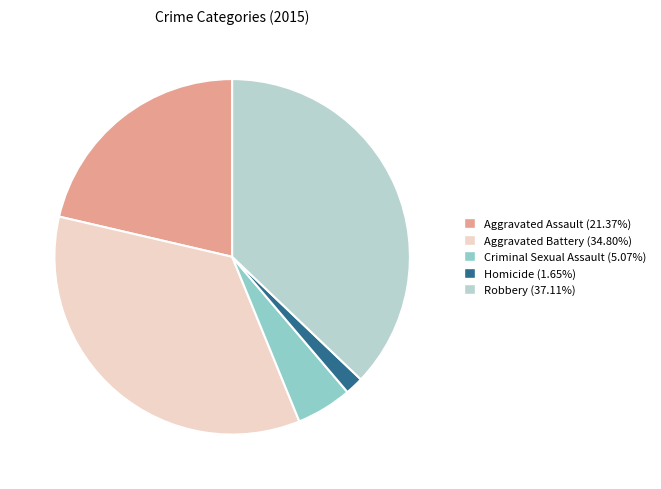

Is there any slice that represents more than half of the pie?

No